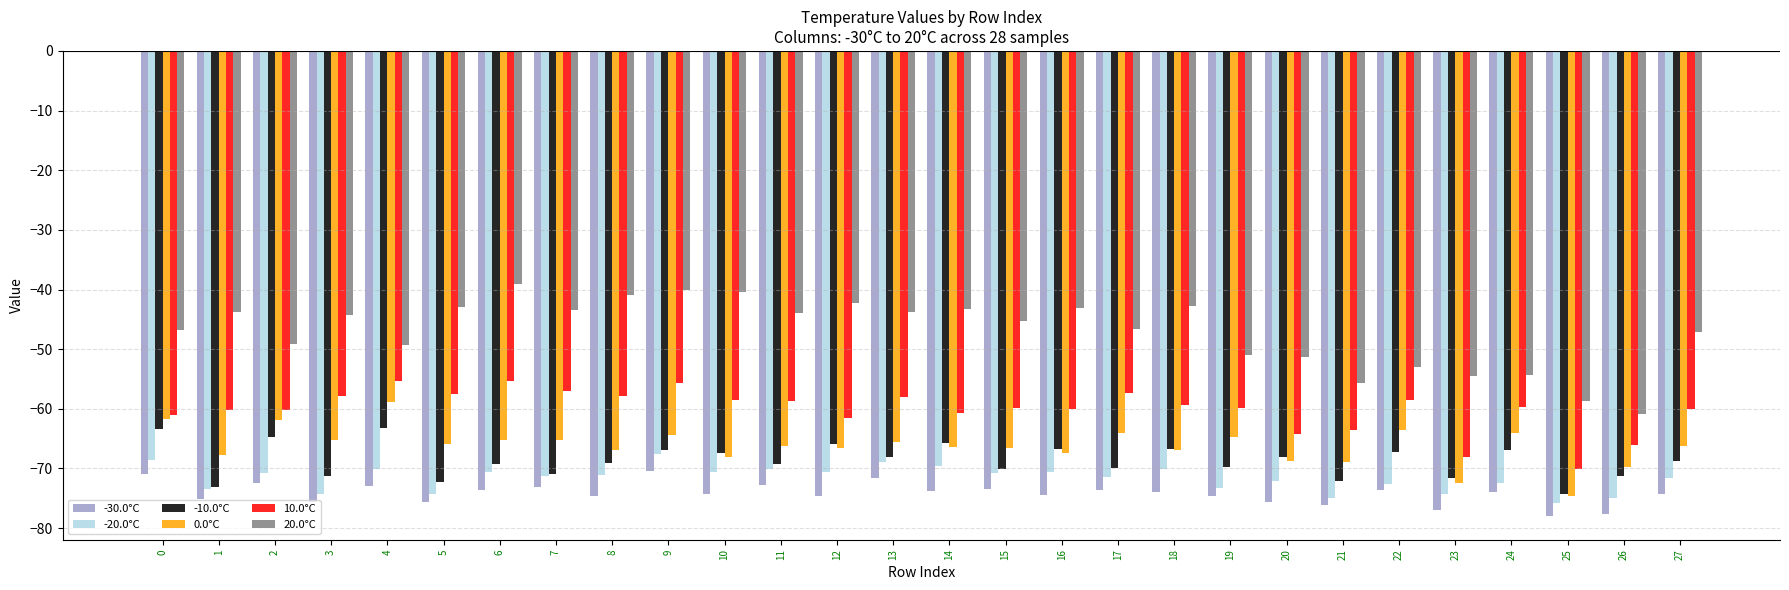

What value does the -10.0°C series have at 25?

-74.2